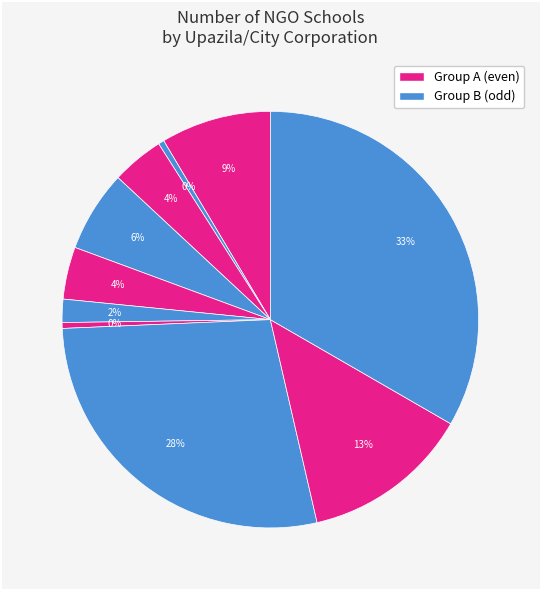

Count the number of slices in the pie.

10